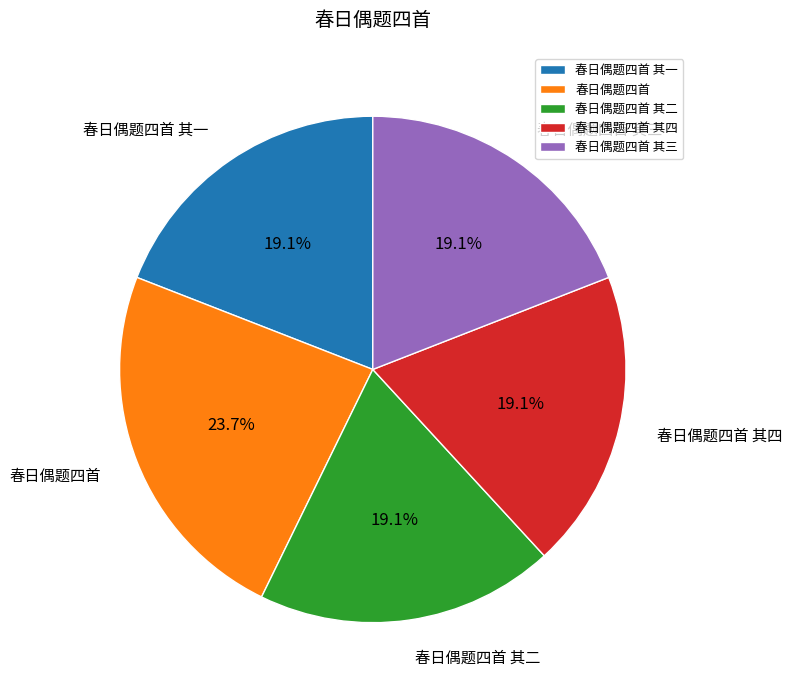

Count the number of slices in the pie.

5